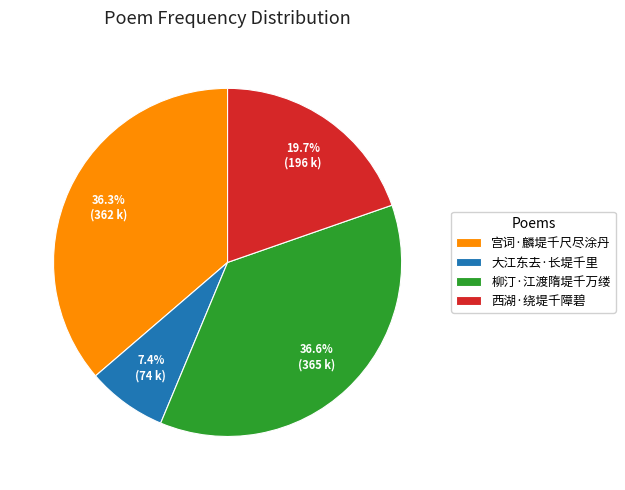

How many segments does this pie chart have?

4